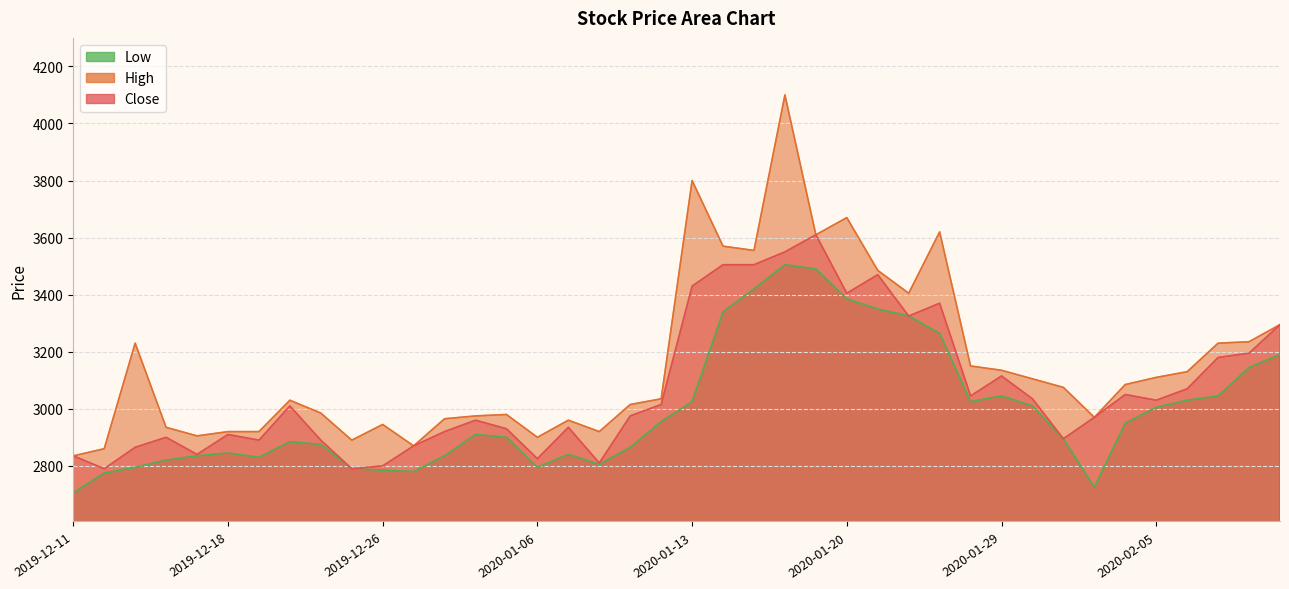

What is the sum of the Low values at 2020-01-03 and 2019-12-20?

5785